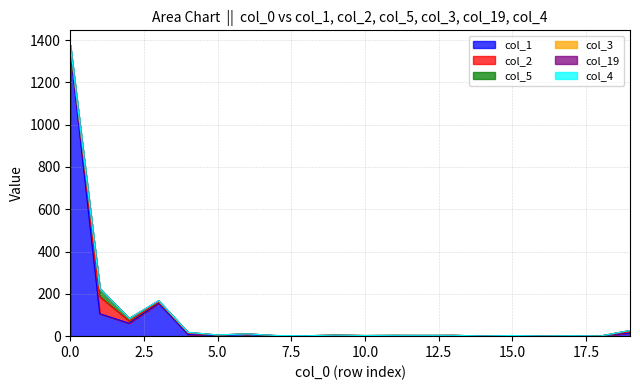

In col_5, how many points are higher than both neighbors (excluding endpoints)?

3